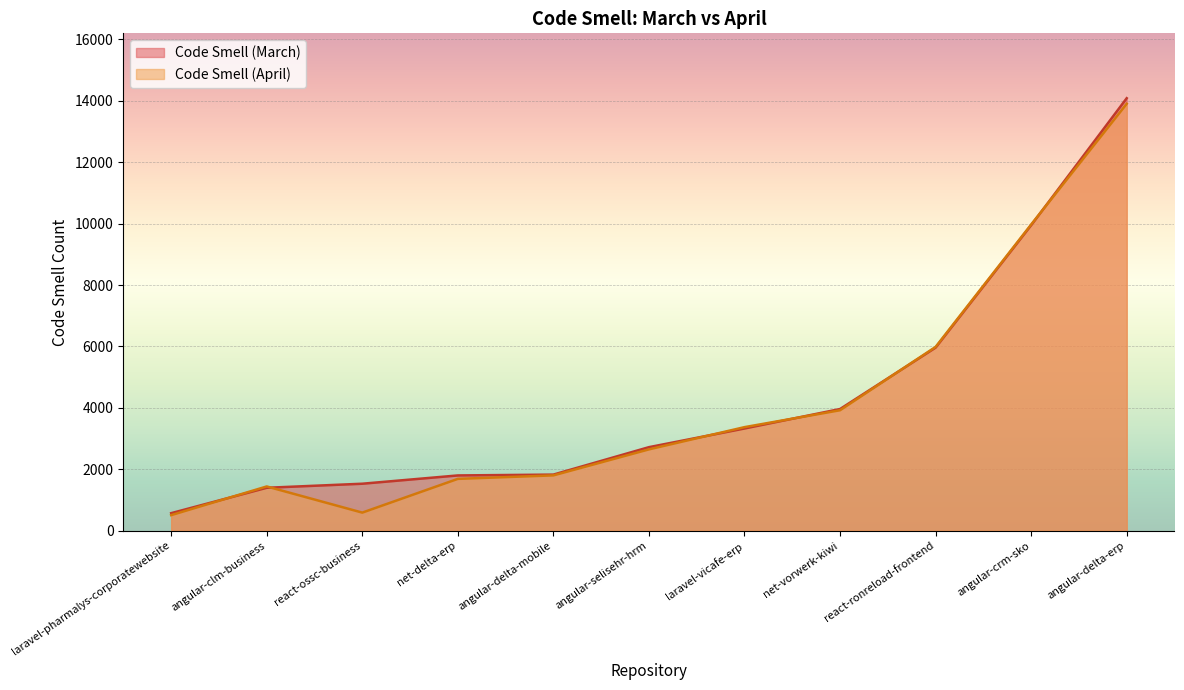

Between react-ossc-business and laravel-vicafe-erp, which series saw the biggest shift?

Code Smell (April)